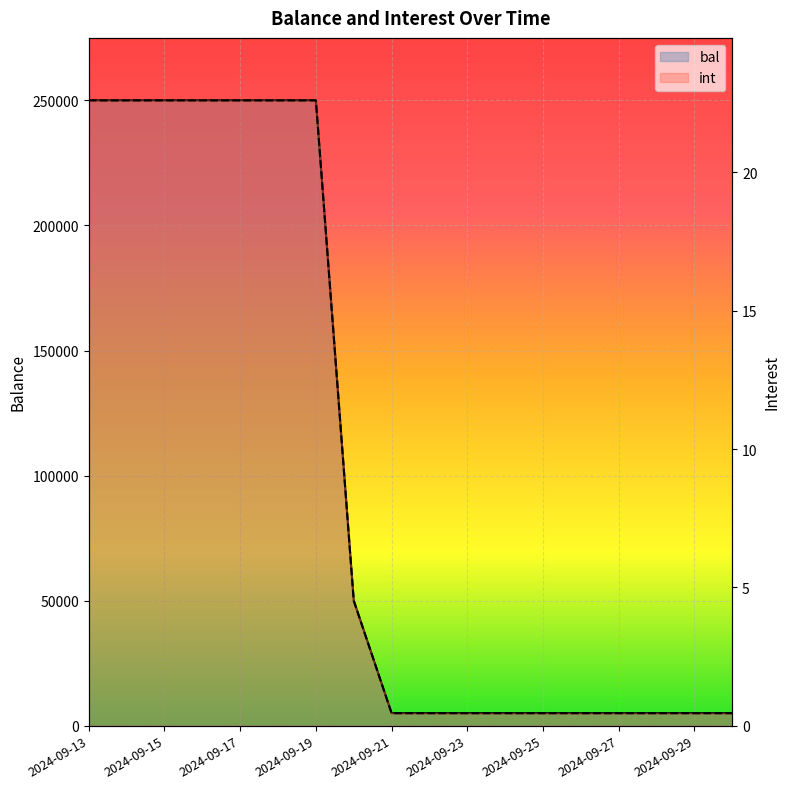

What is the difference between the second highest and minimum values in the bal series?

245000.0